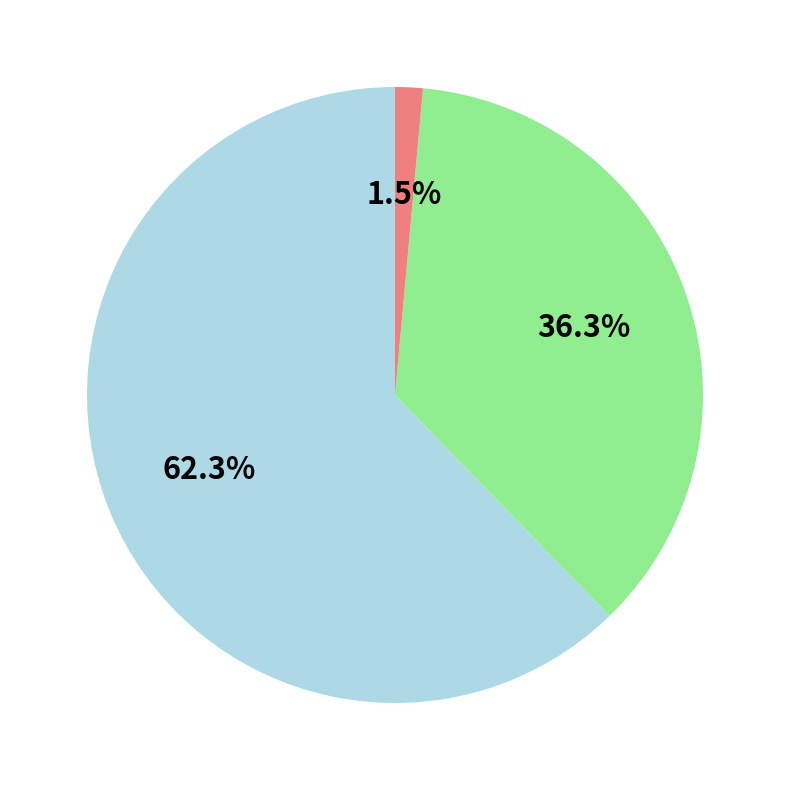

Does any single category account for the majority?

Yes